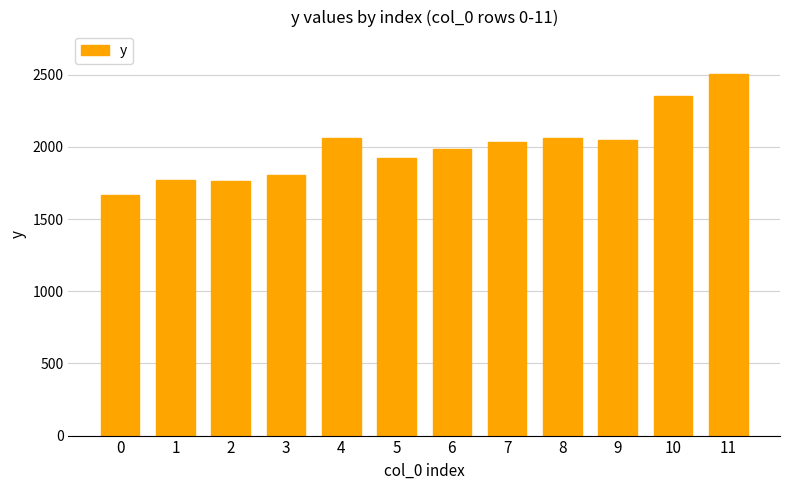

What is the value of the 6th bar from the left?

1925.3